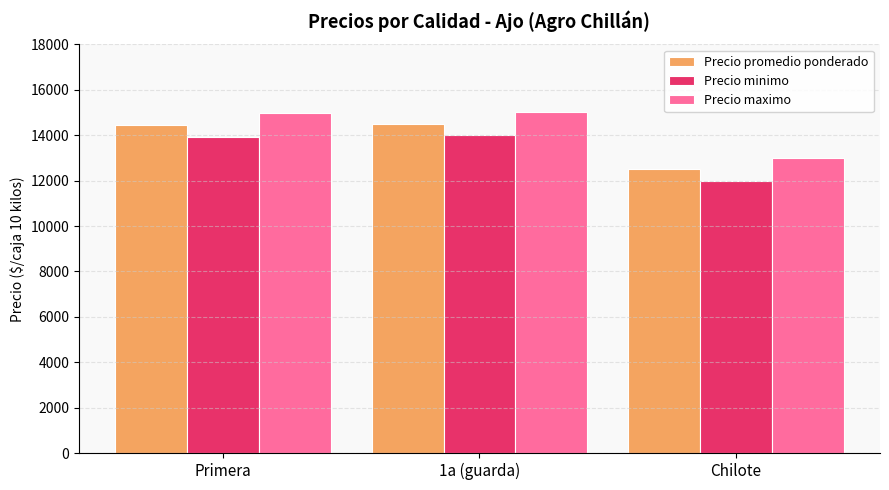

Where is Precio minimo nearest to the value 13000?

Primera